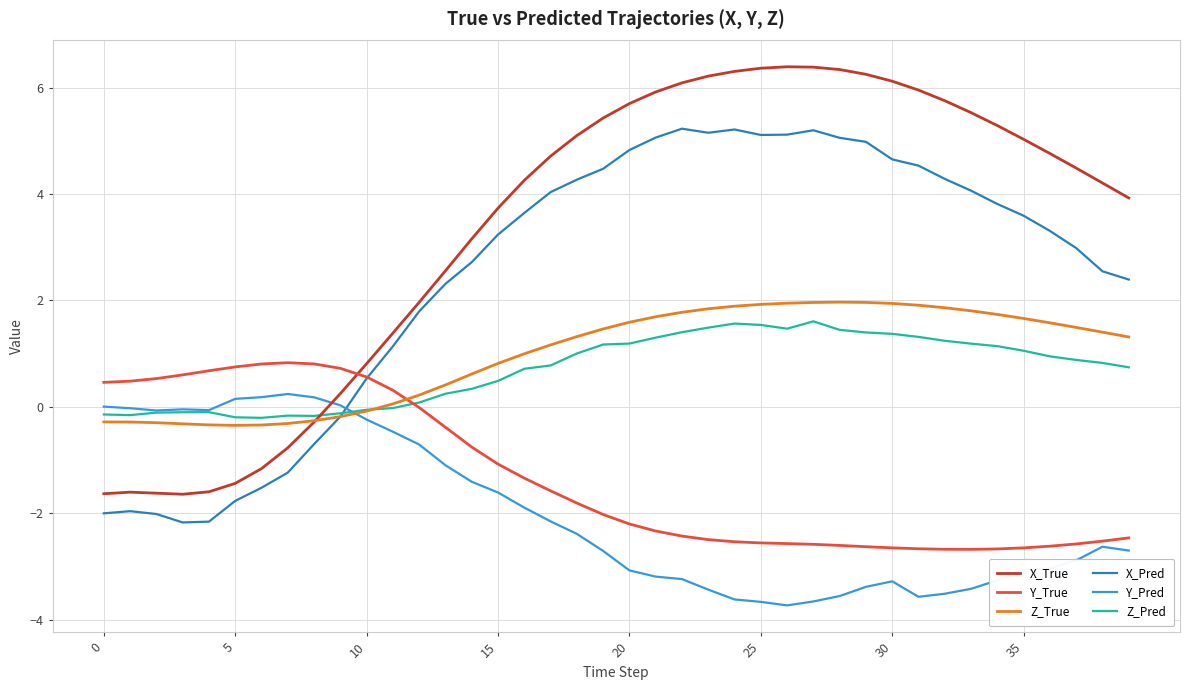

How many intersections are there between Z_Pred and X_True?

1